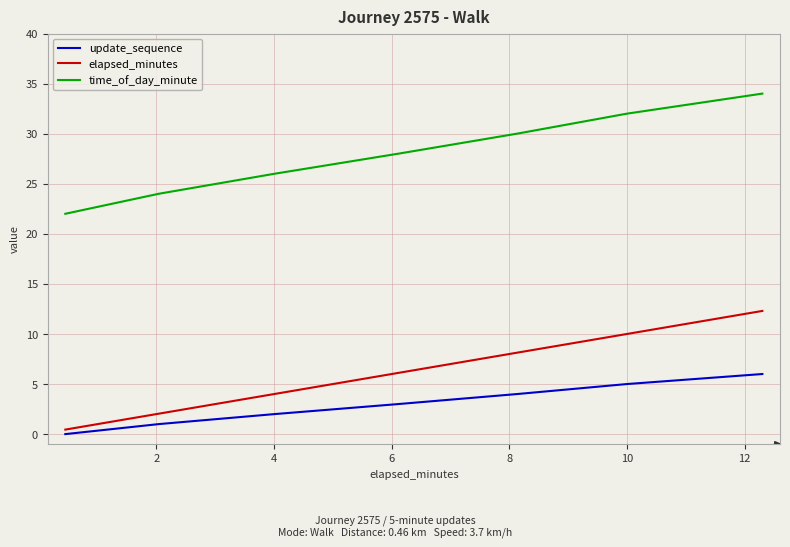

Is this an area chart (filled region under the line)?

No